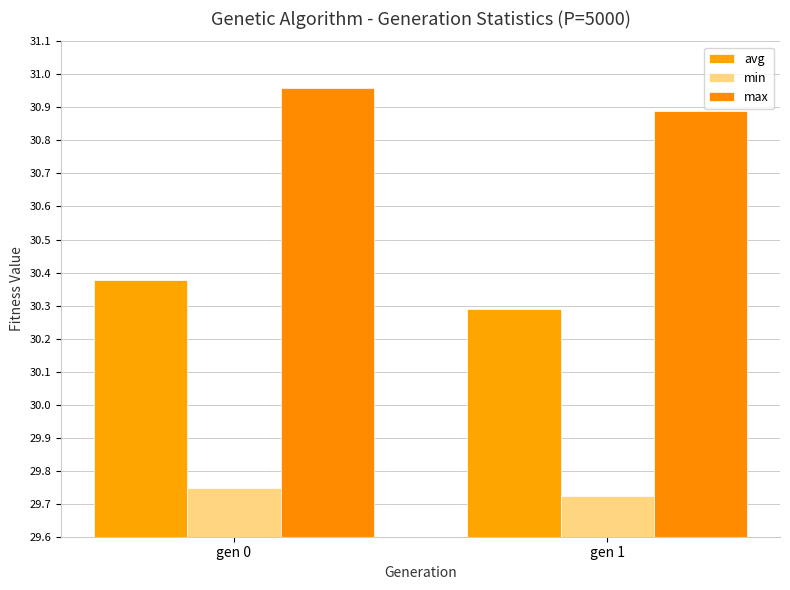

True or false: avg has a value of 30.4 at gen 0.

True